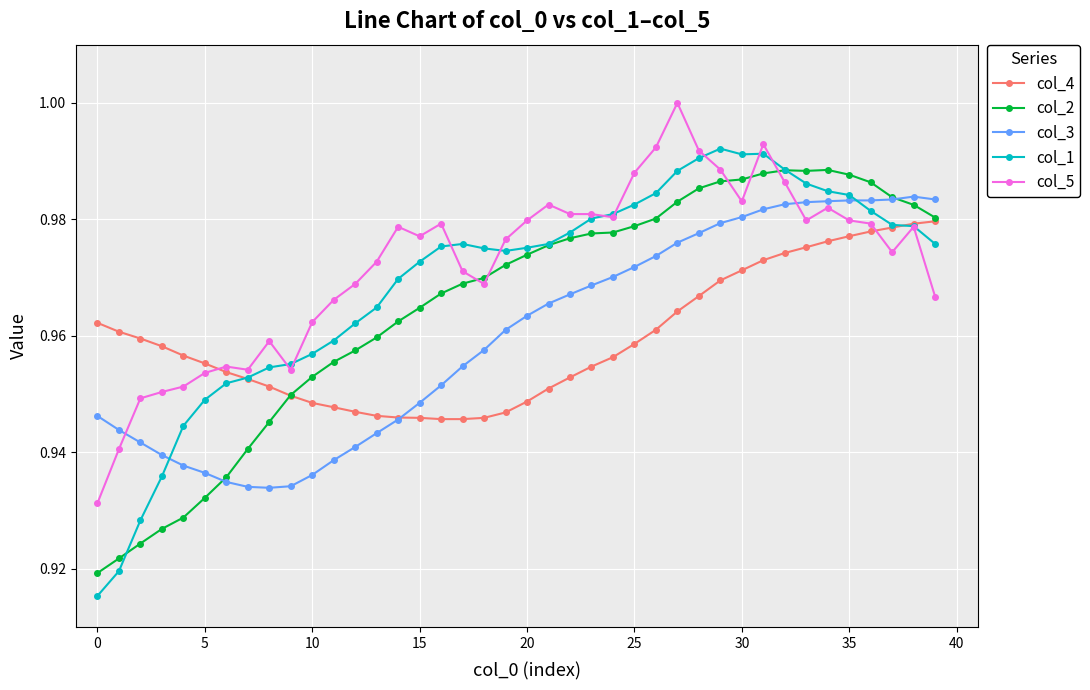

True or false: col_5 and col_2 intersect in this chart.

True